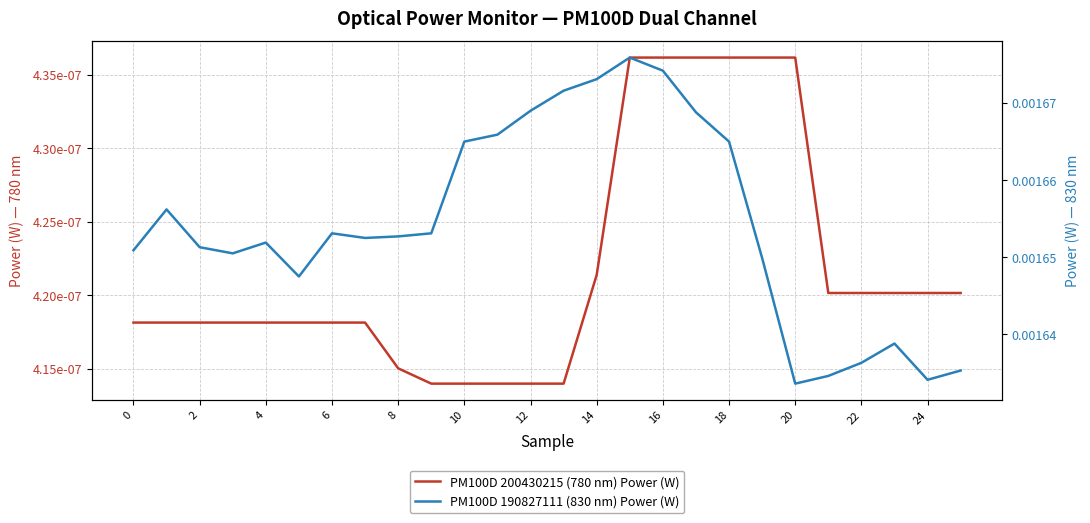

True or false: PM100D 200430215 (780 nm) Power (W) and PM100D 190827111 (830 nm) Power (W) intersect in this chart.

False